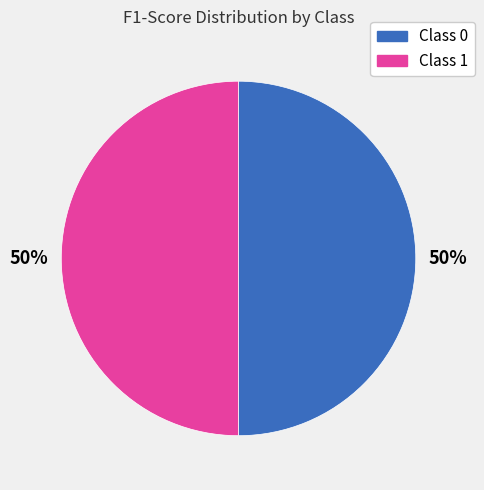

To the nearest percent, what is the average slice percentage?

50%